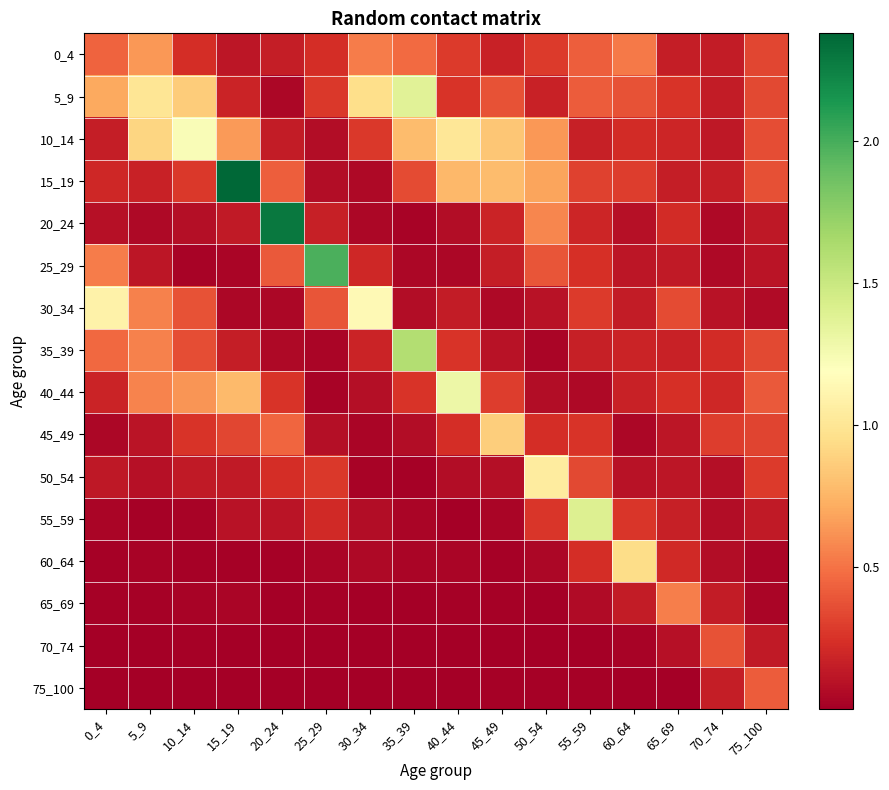

Which series has the widest spread of values?

15_19